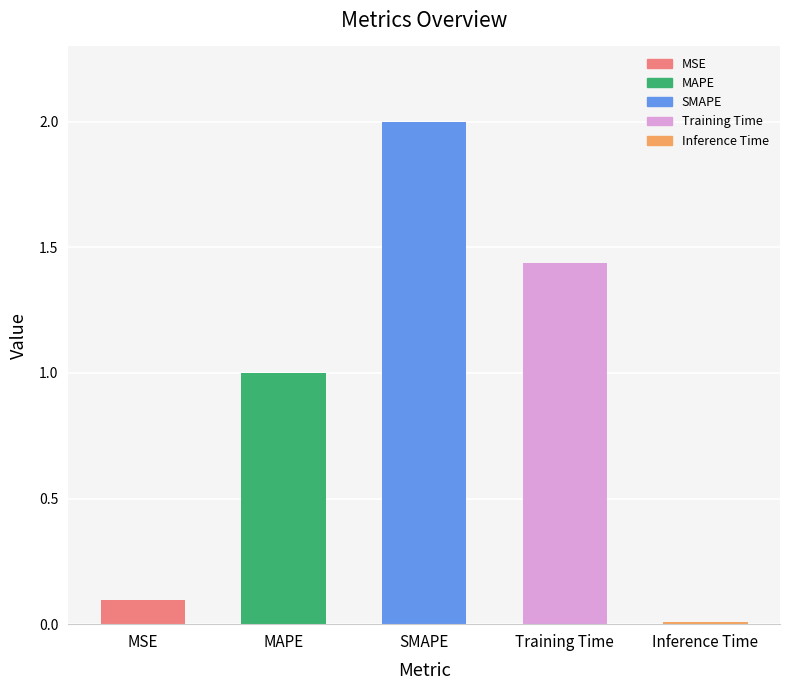

Which label corresponds to the smallest value in the chart?

Inference Time